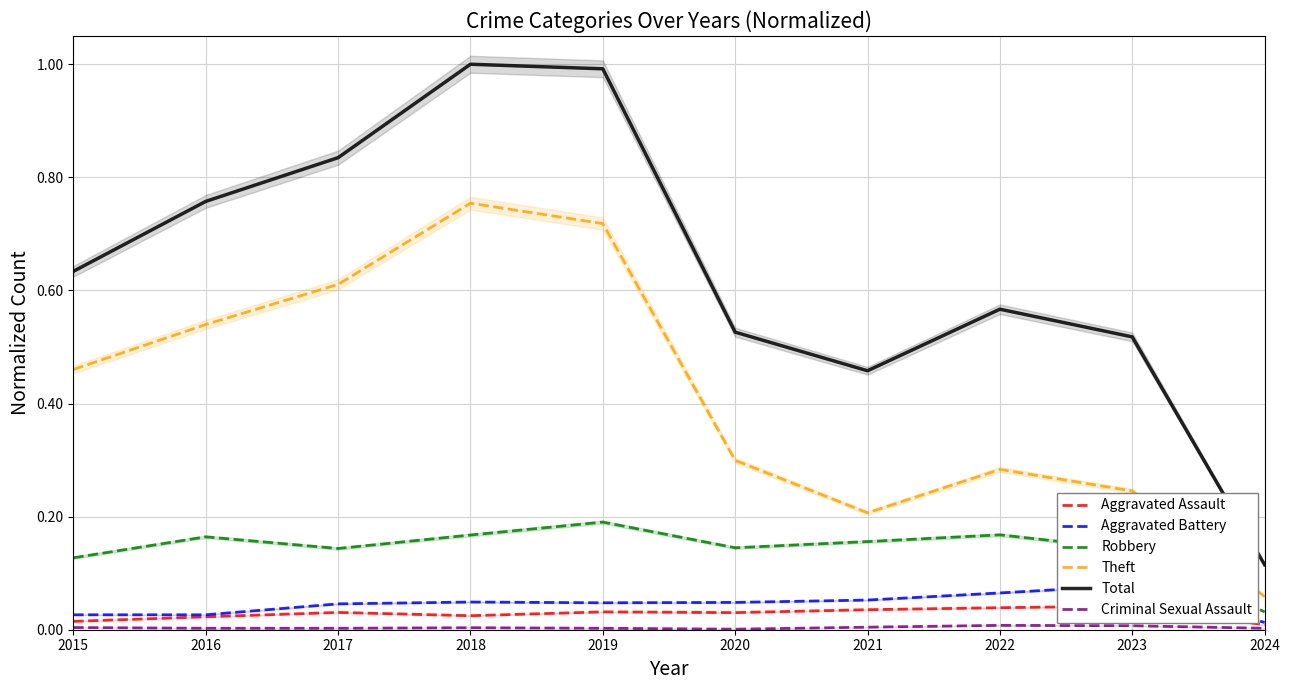

What are all the series names shown in the legend?

Aggravated Assault, Aggravated Battery, Robbery, Theft, Total, Criminal Sexual Assault